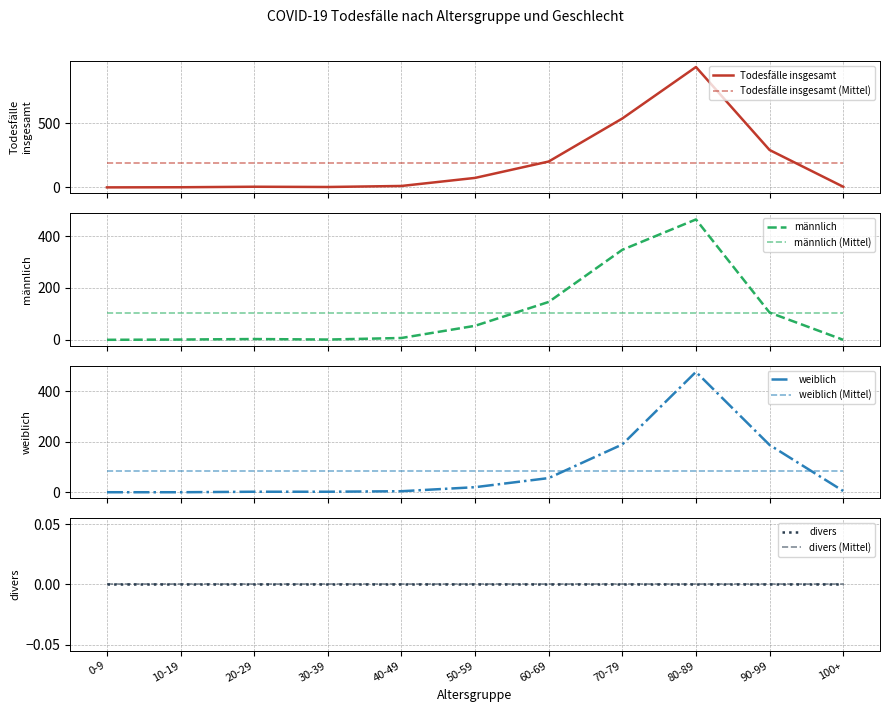

What is the approximate value of Todesfälle insgesamt at 50-59, to the nearest 50?

50